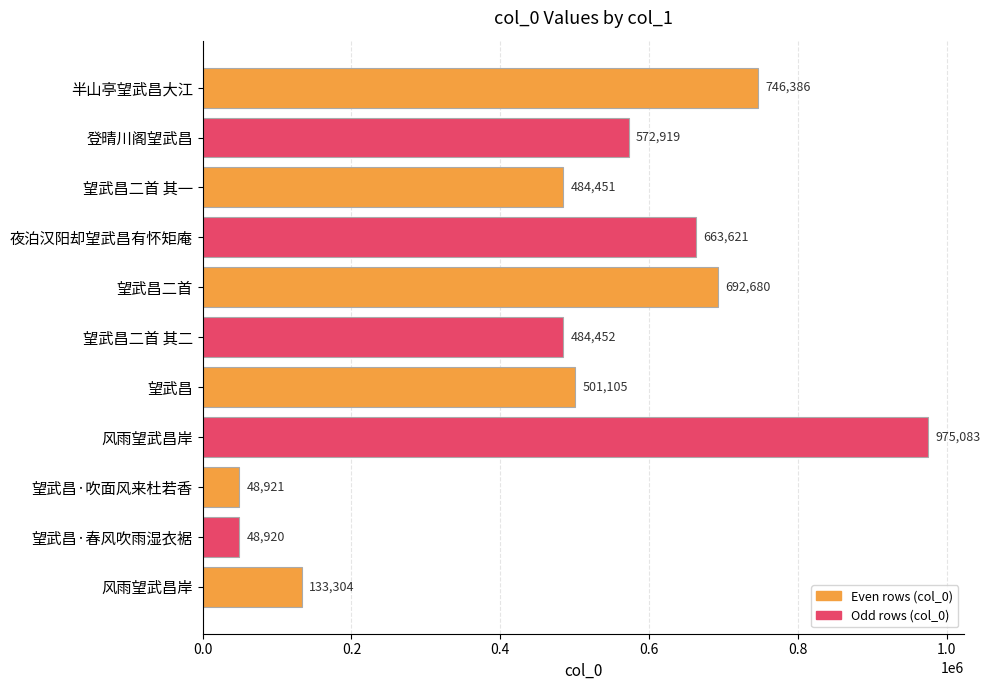

How many categories are shown in the chart?

11